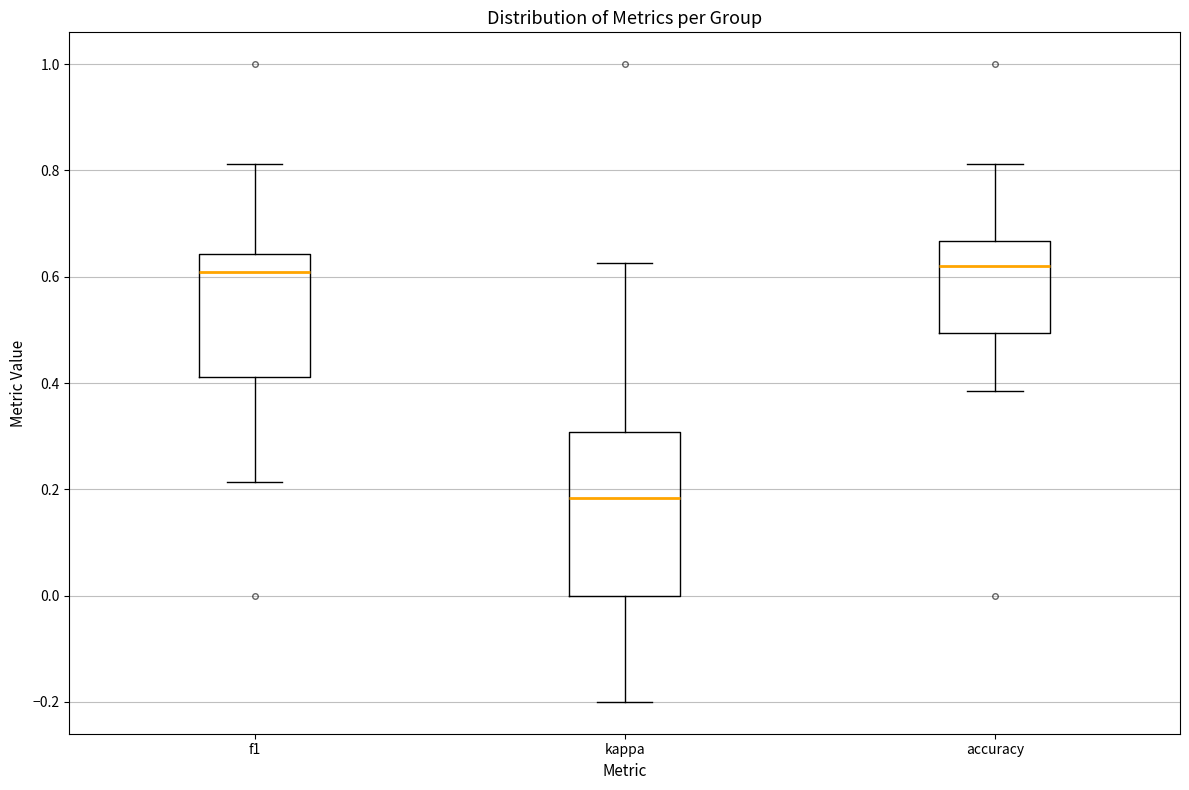

Where does the upper whisker of the box for f1 end on the y-axis? The values are not printed on the chart, so give them approximately, as read against the axis.

0.82